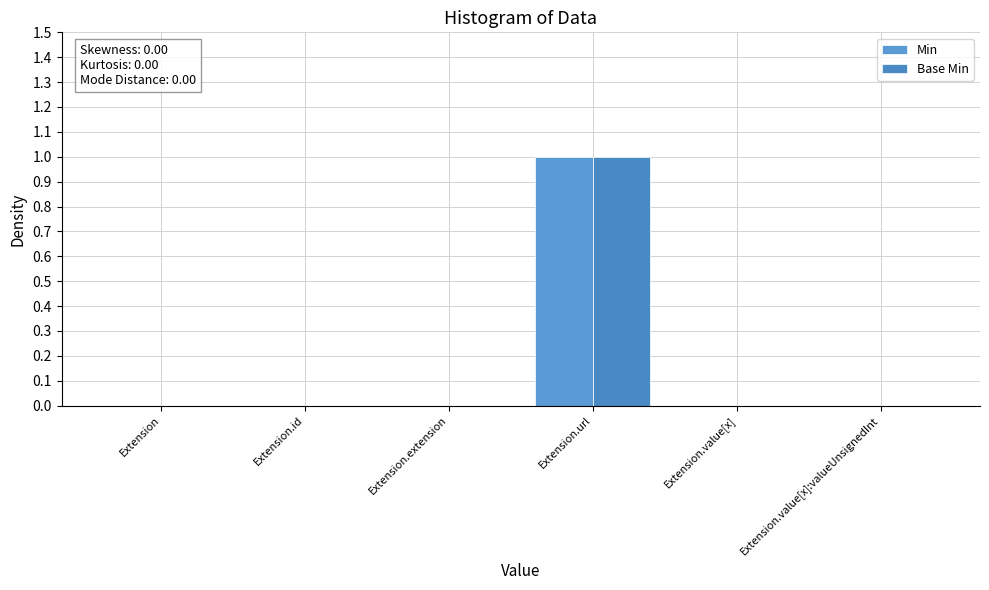

What position from the left is Extension.value[x]?

5